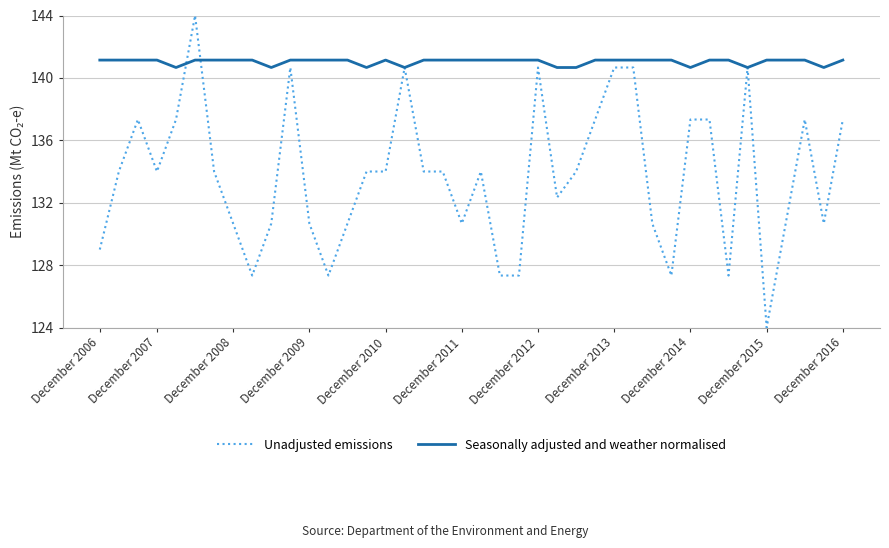

Rank the series by their average value, from lowest to highest.

Unadjusted emissions, Seasonally adjusted and weather normalised